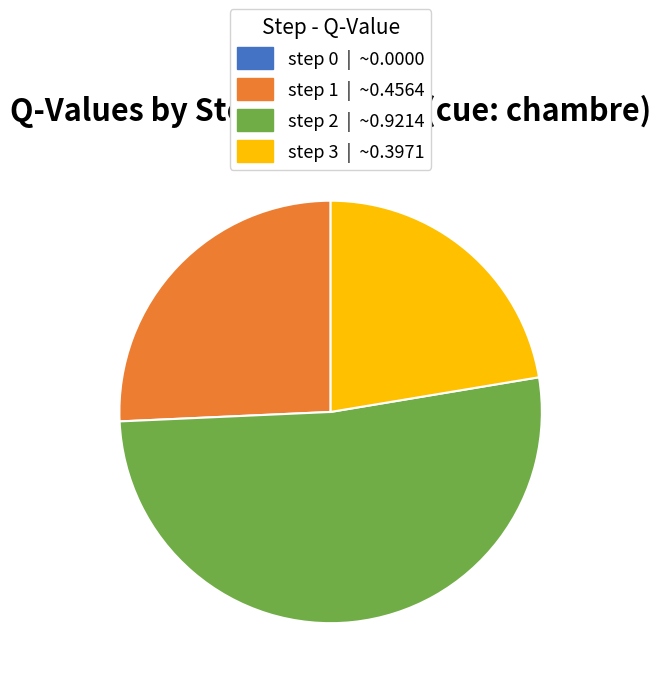

Does any single category account for the majority?

Yes